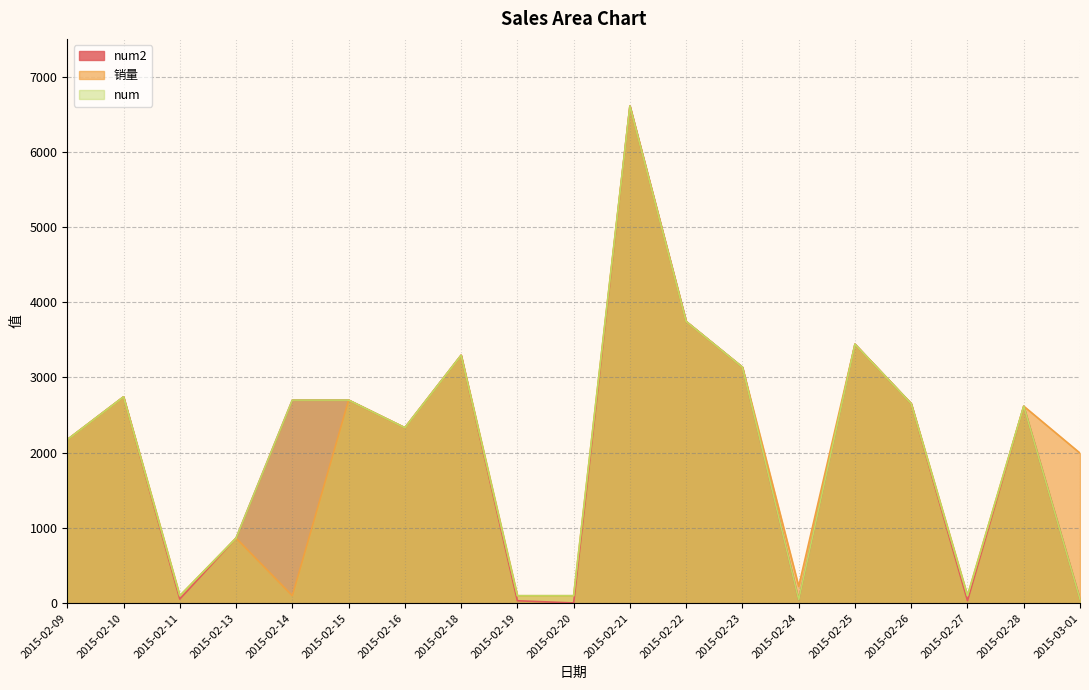

Which series has the largest range (max minus min)?

num2